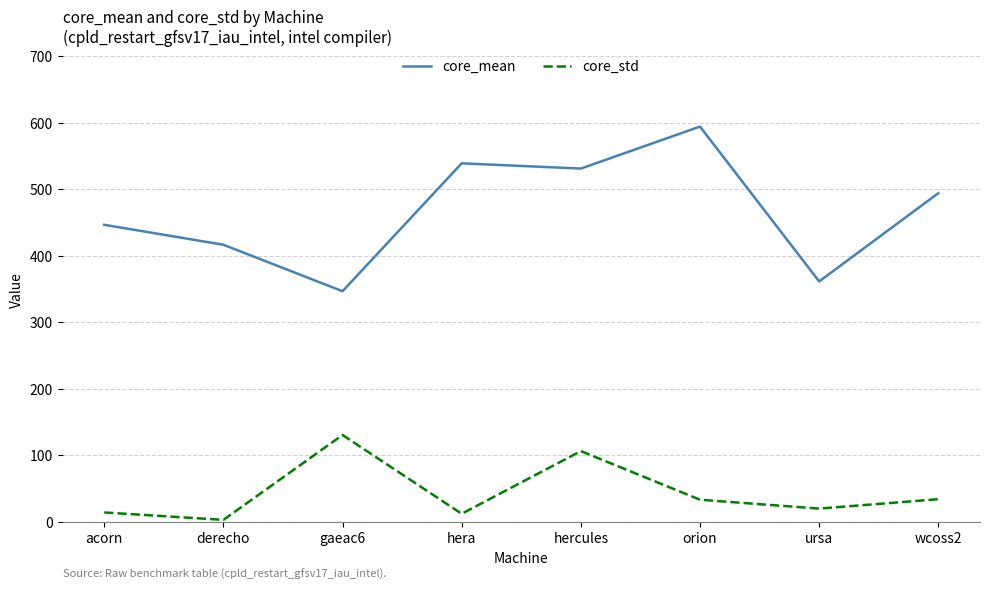

Which series changed the most between acorn and hercules?

core_std